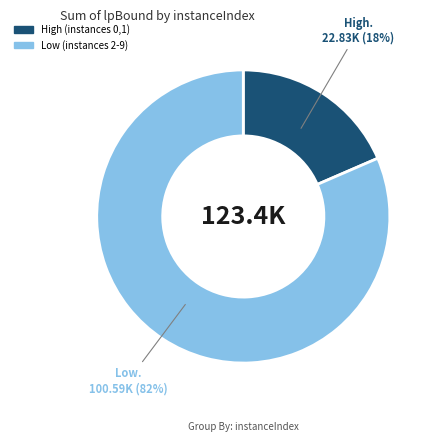

Is there a majority slice in this chart?

Yes